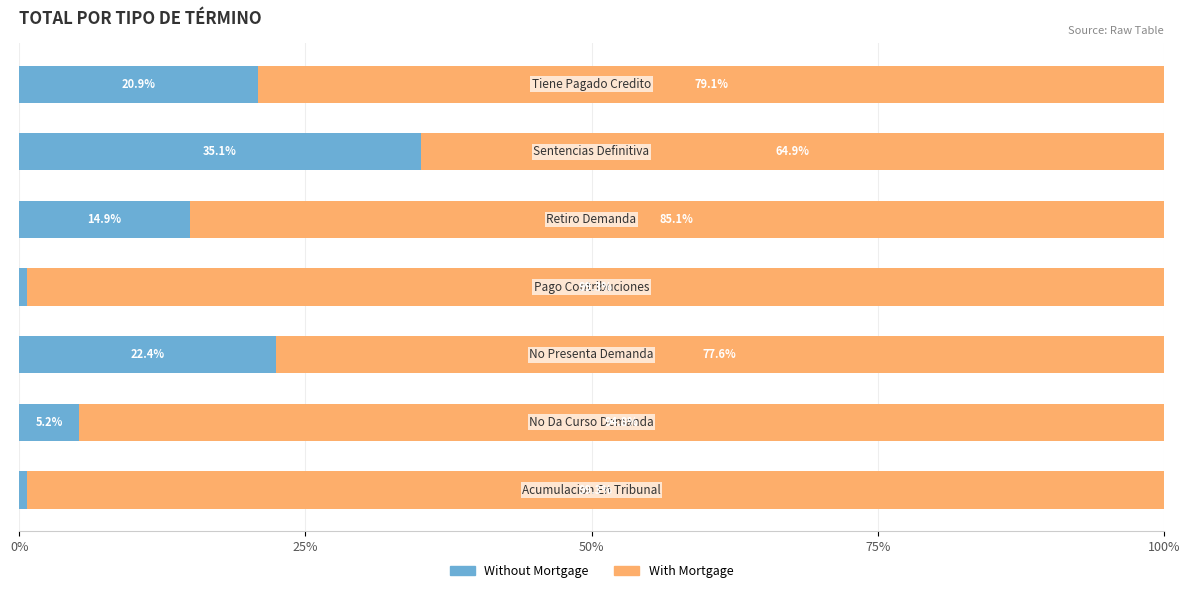

What is the difference between the maximum and minimum values in the Without Mortgage series?

34.4